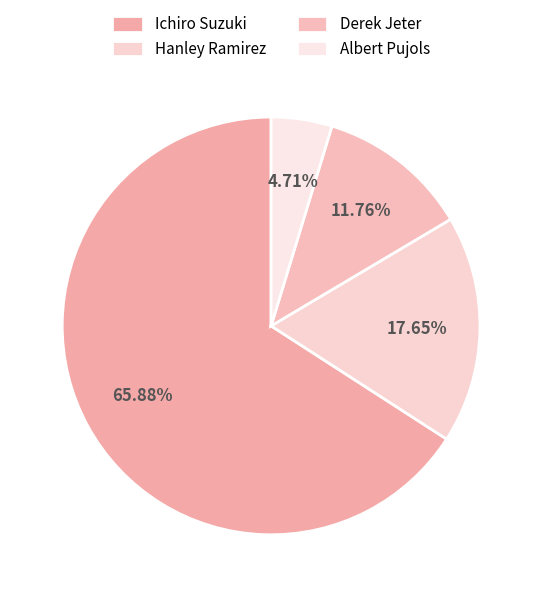

What percentage do Ichiro Suzuki and Derek Jeter together represent?

77.6%